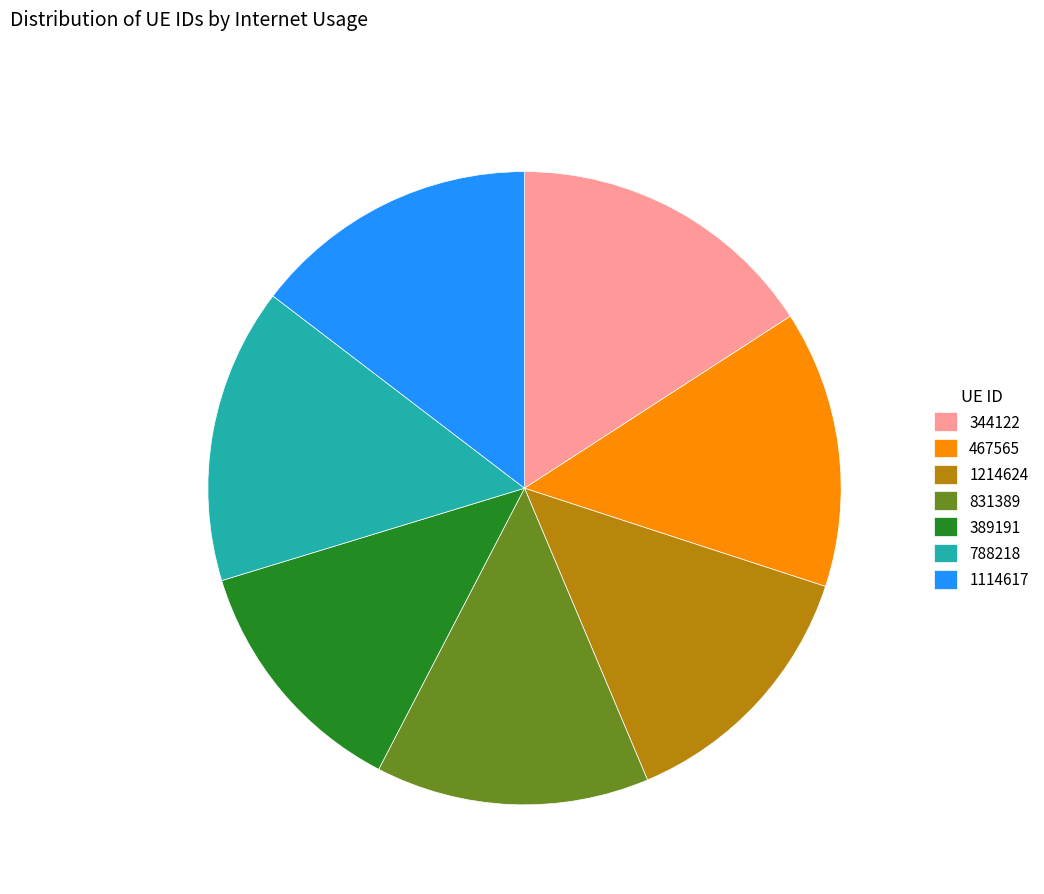

Which slice is the largest?

344122